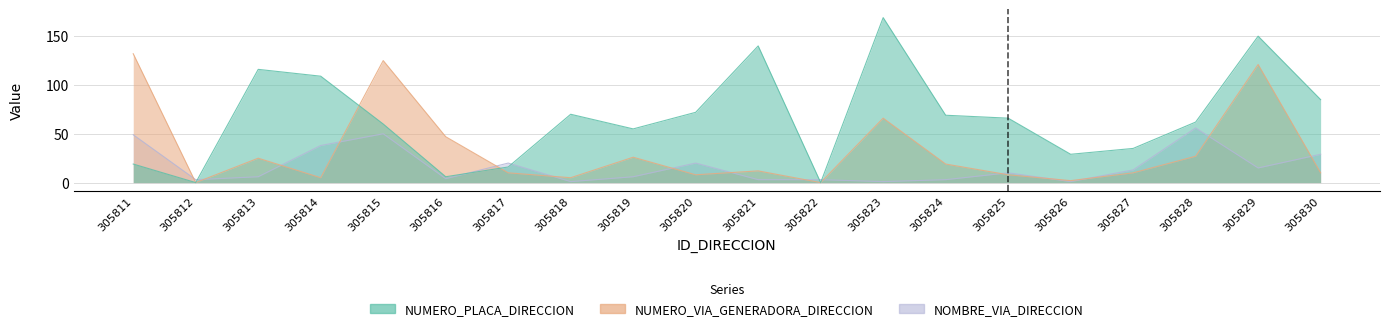

What is the value of the NUMERO_VIA_GENERADORA_DIRECCION point at the 13th from the left?

66